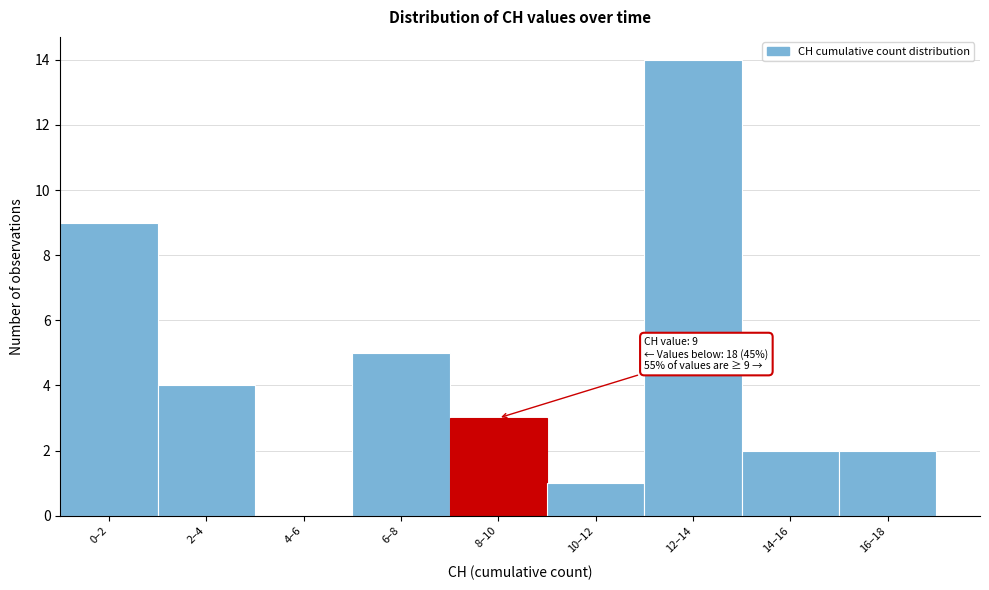

Reading left to right, list all the values displayed in this chart.

0–2=9	2–4=4	4–6=0	6–8=5	8–10=3	10–12=1	12–14=14	14–16=2	16–18=2